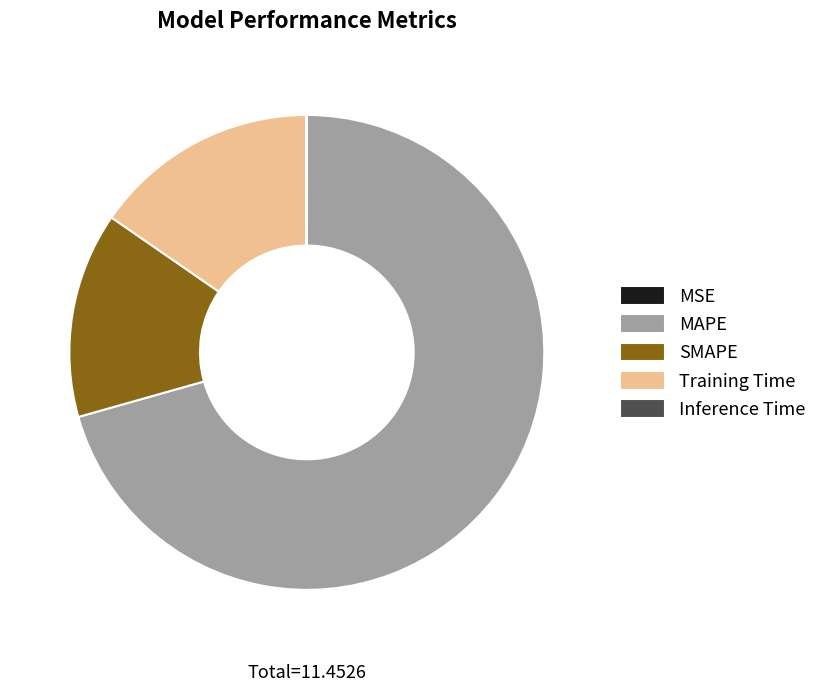

The MAPE slice represents 71% of the pie. True or false?

True